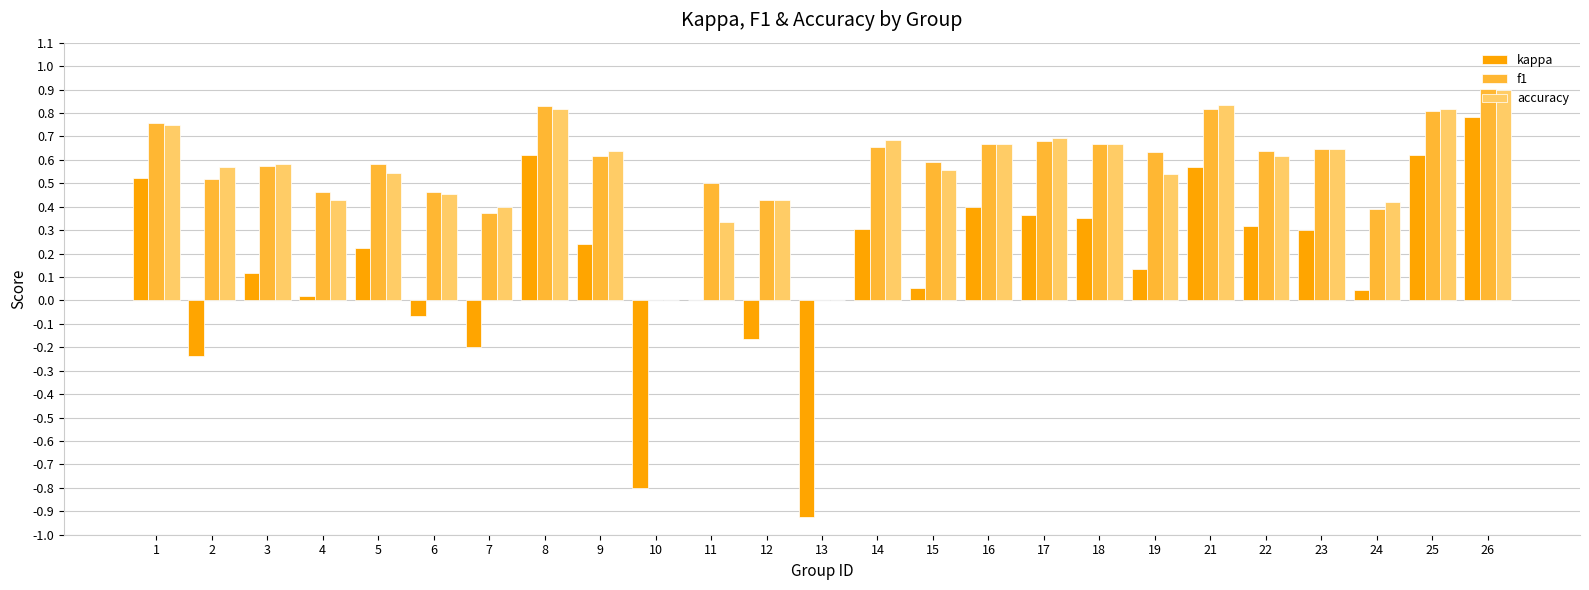

Between 7 and 21, which series saw the biggest shift?

kappa